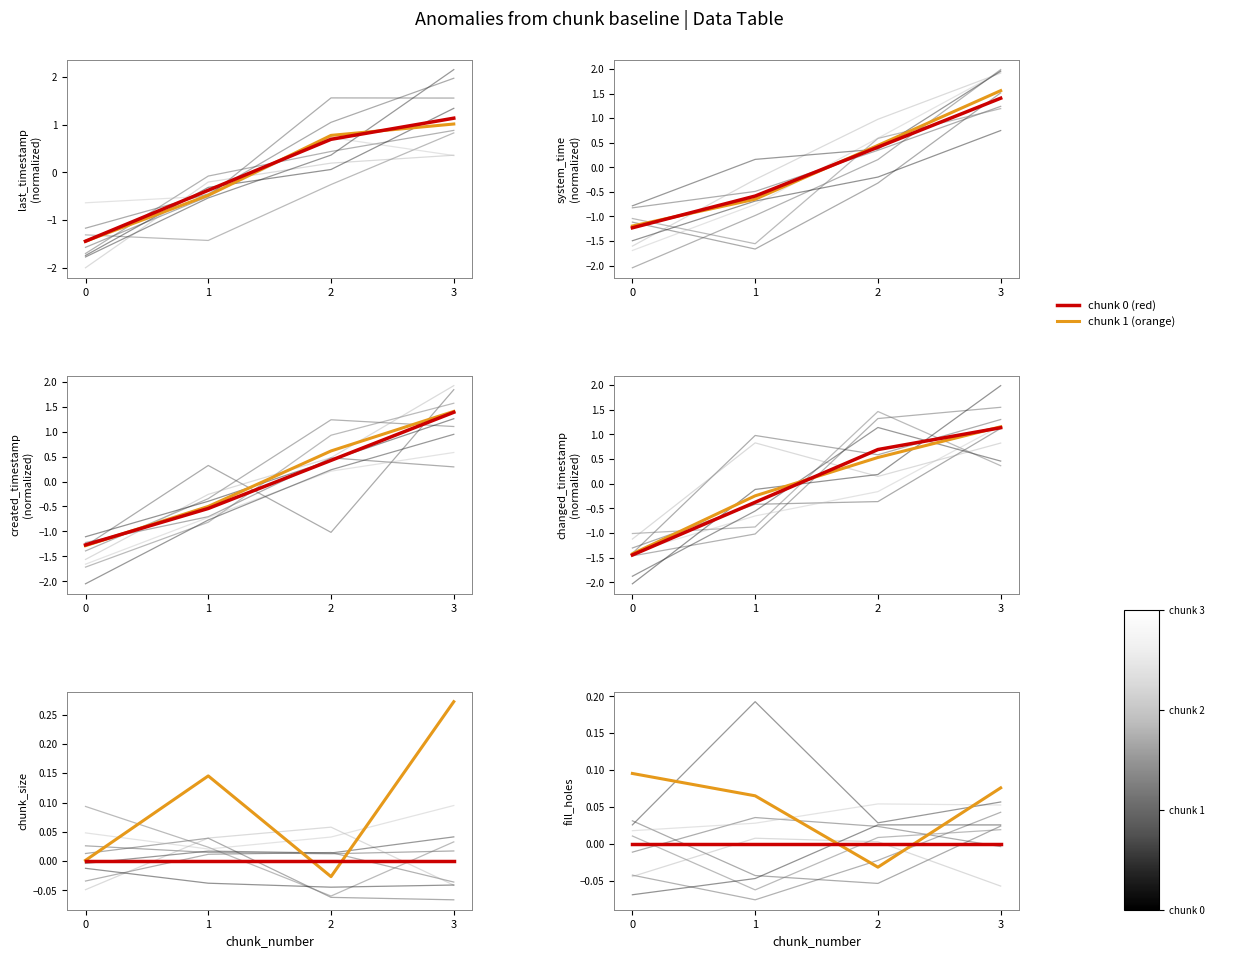

What is the sum of the chunk 0 (red) values at 2 and 3?

1.8